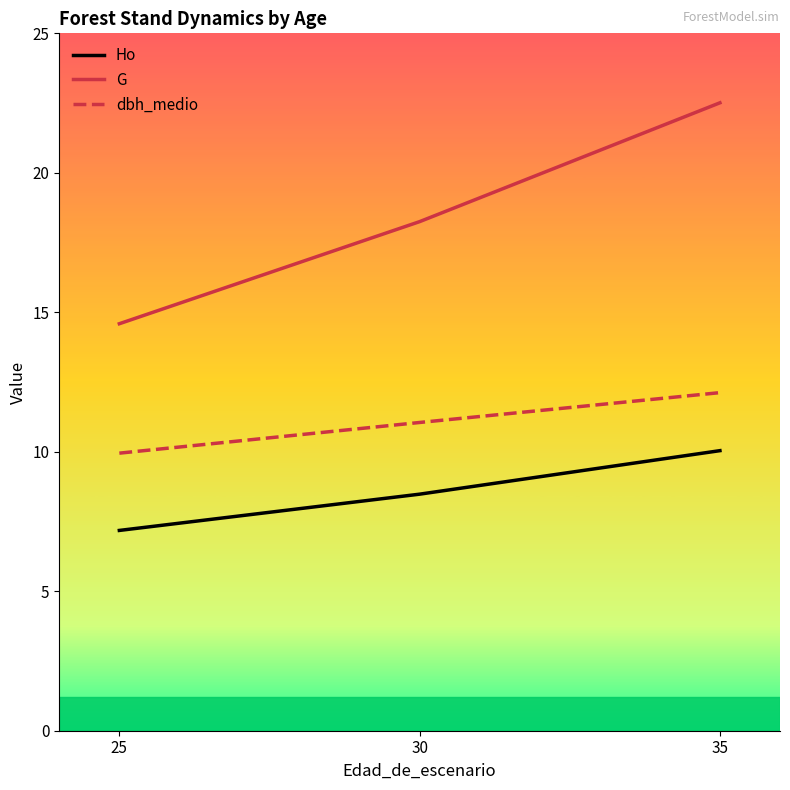

How many values in the dbh_medio series exceed 11?

2